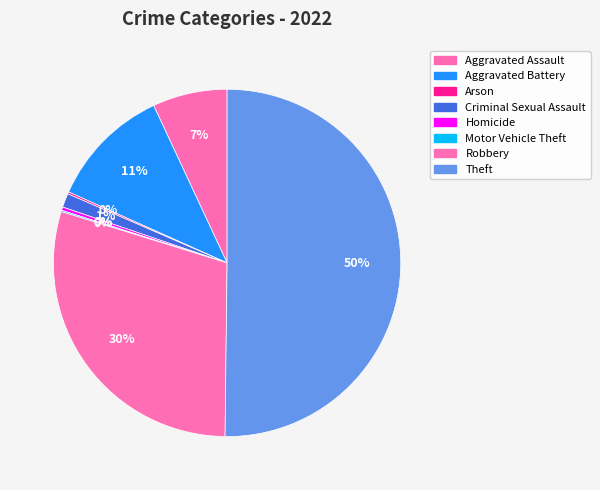

How many slices are in this pie chart?

8